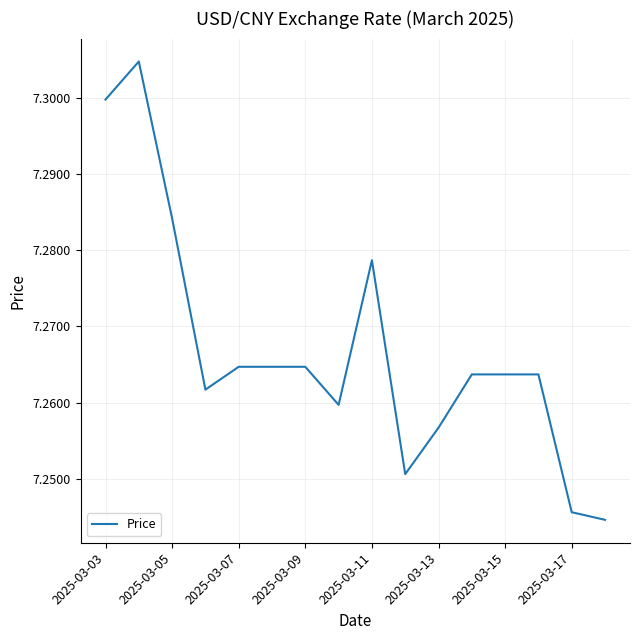

Is it true that the value at 2025-03-03 is 3.7?

False